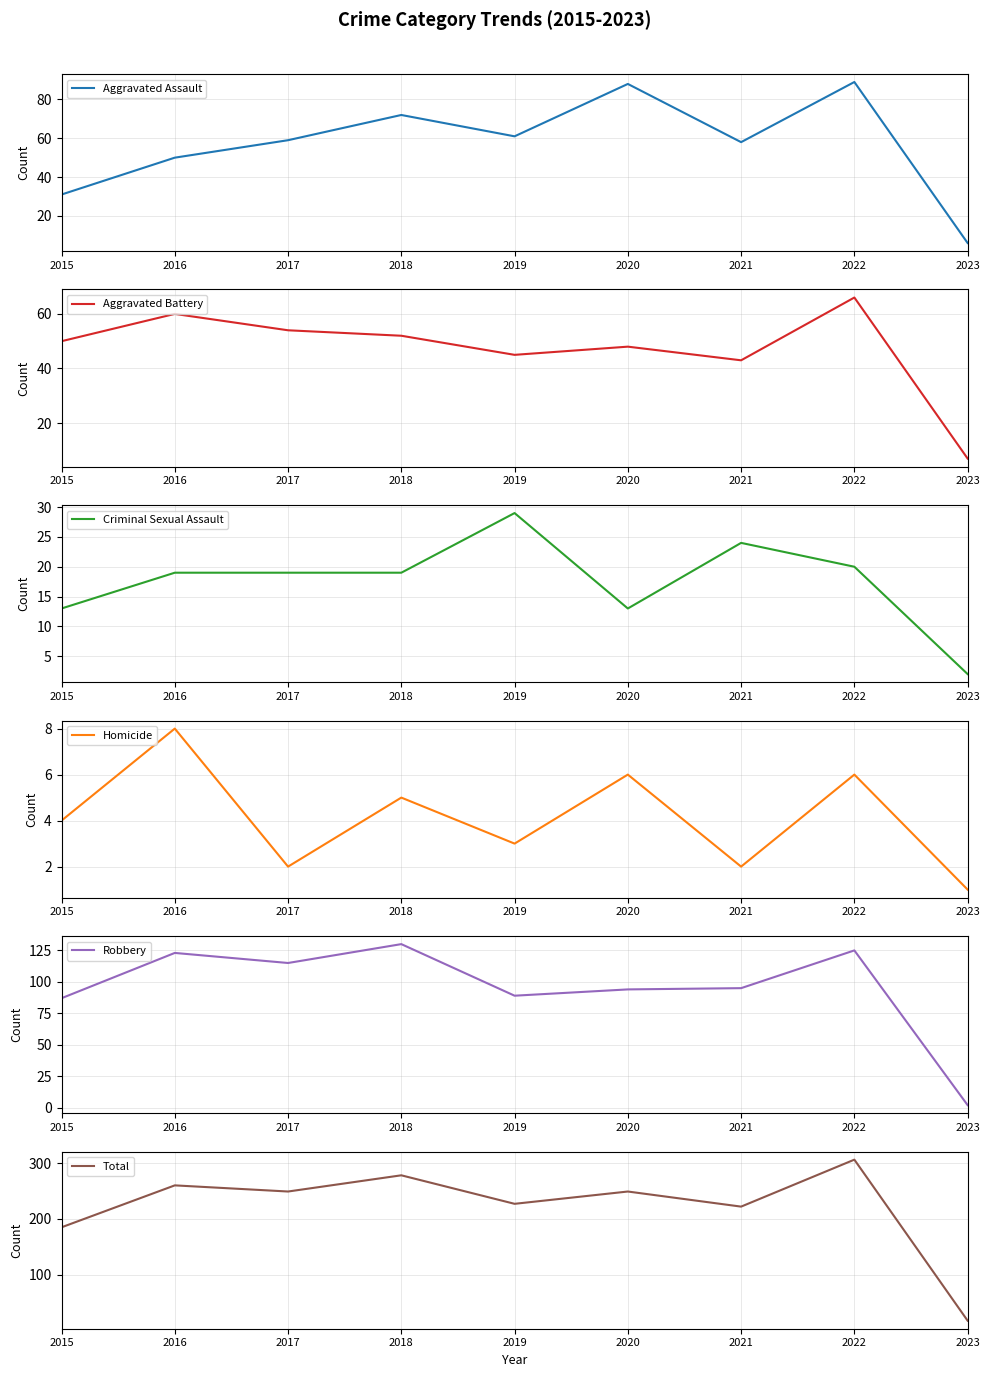

What is the difference between the highest and lowest values at 2015?

181